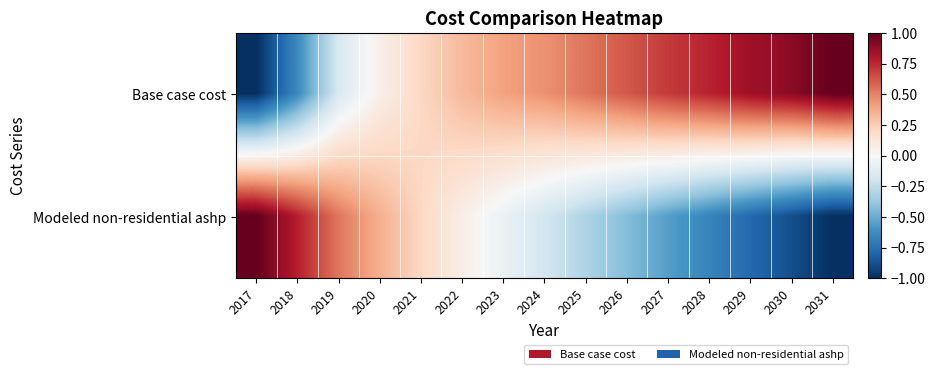

At how many categories does at least one series exceed 0?

15